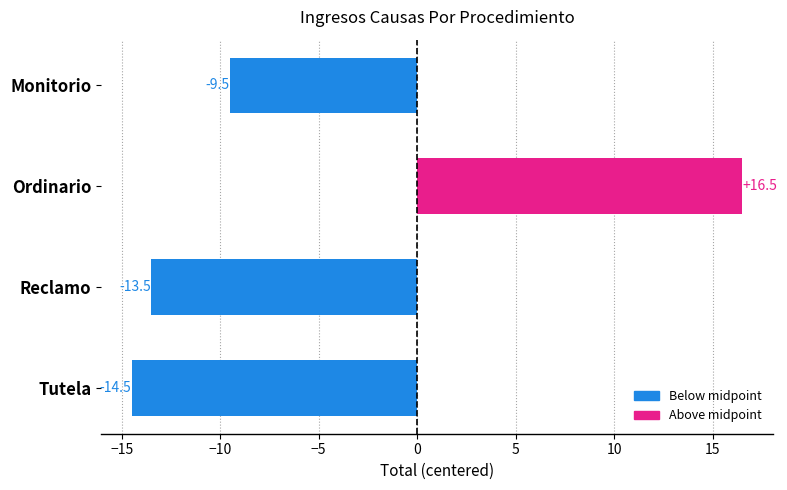

True or false: the data shows 9.3 at Ordinario.

False